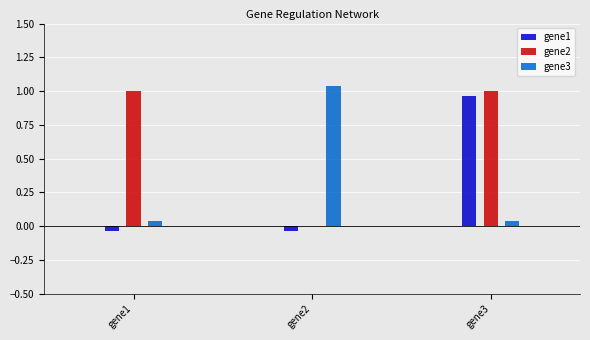

What is the sum of the gene2 values at gene3 and gene1?

2.0